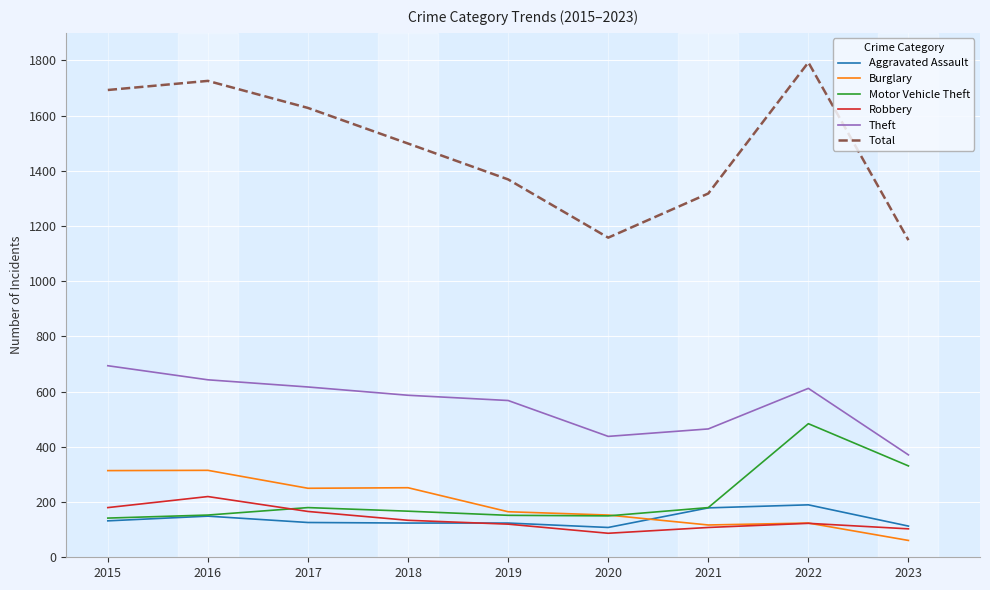

True or false: Theft and Robbery intersect in this chart.

False